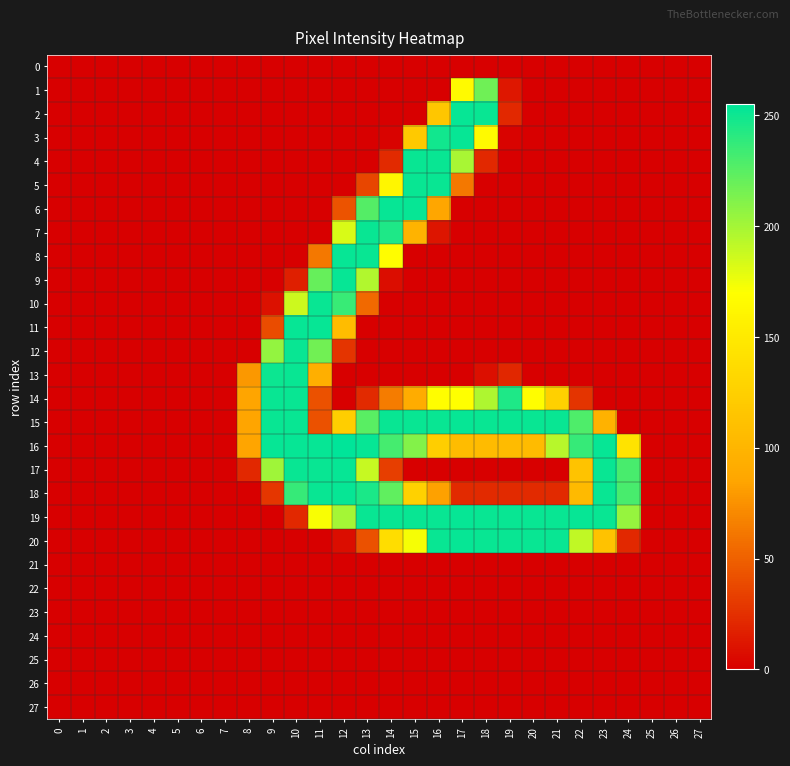

Which series has the largest total across all categories?

row_19